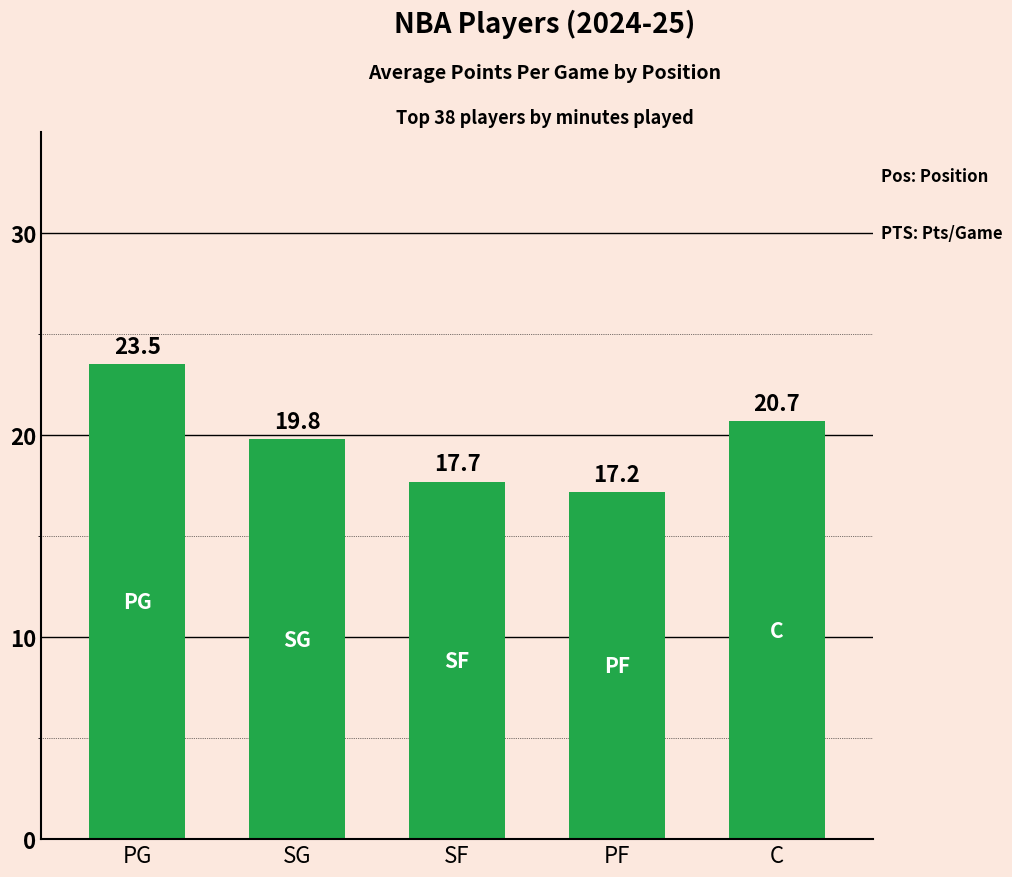

What is the minimum value shown in the chart?

17.2